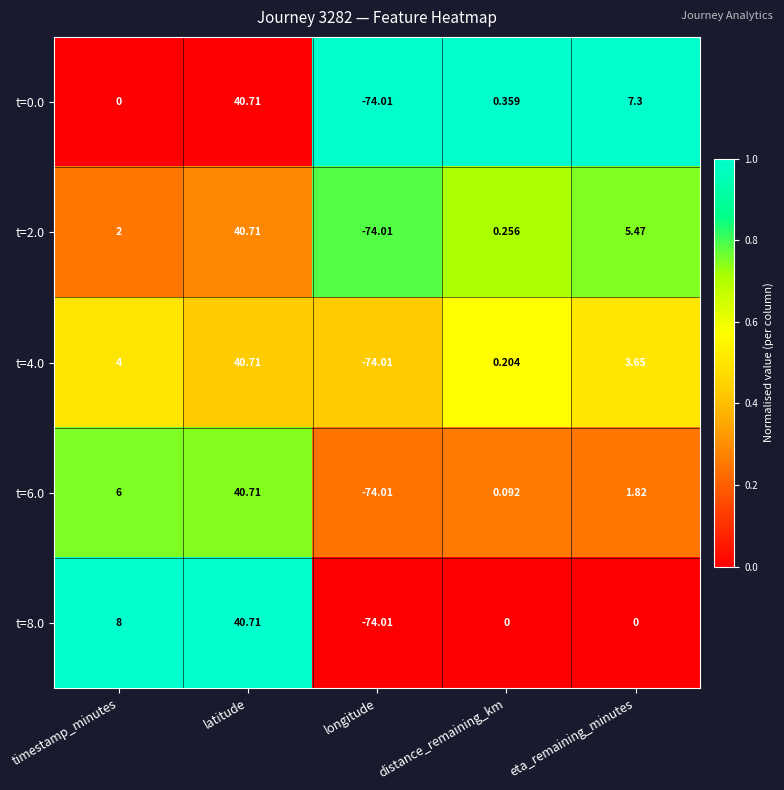

At how many categories does at least one series exceed 0?

4